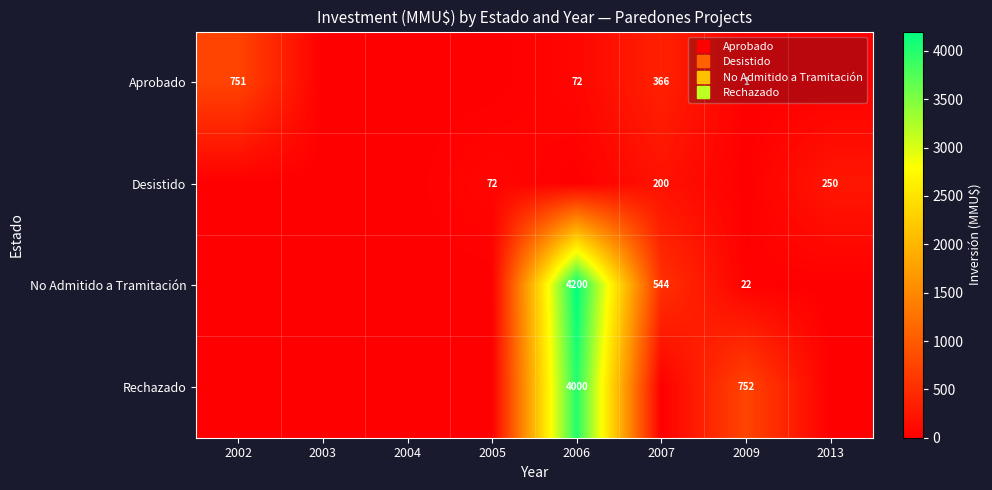

Which series has the largest total across all categories?

No Admitido a Tramitación